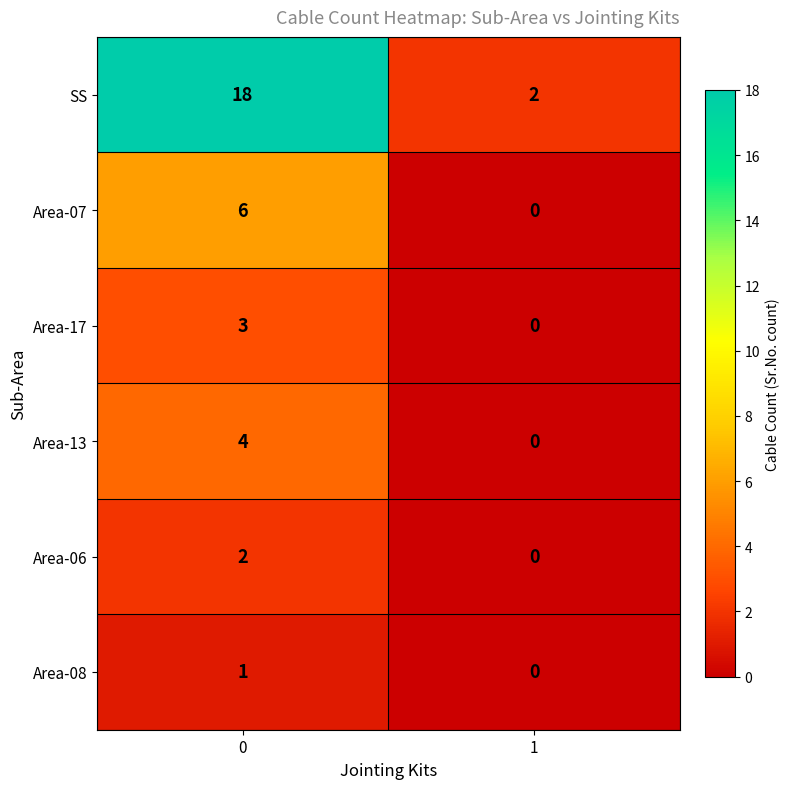

Is it true that Area-17 equals 0 at 1?

True